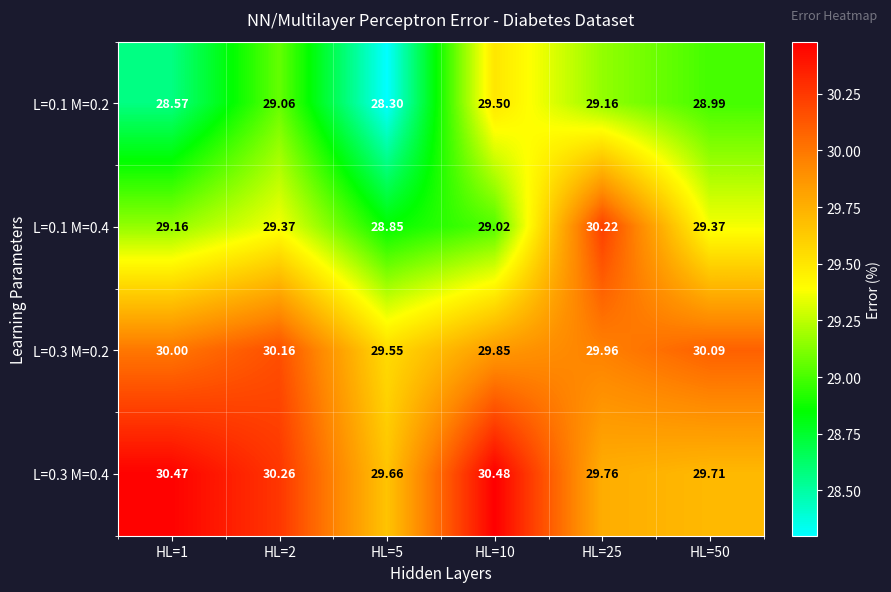

Which series has the widest spread of values?

L=0.1 M=0.4